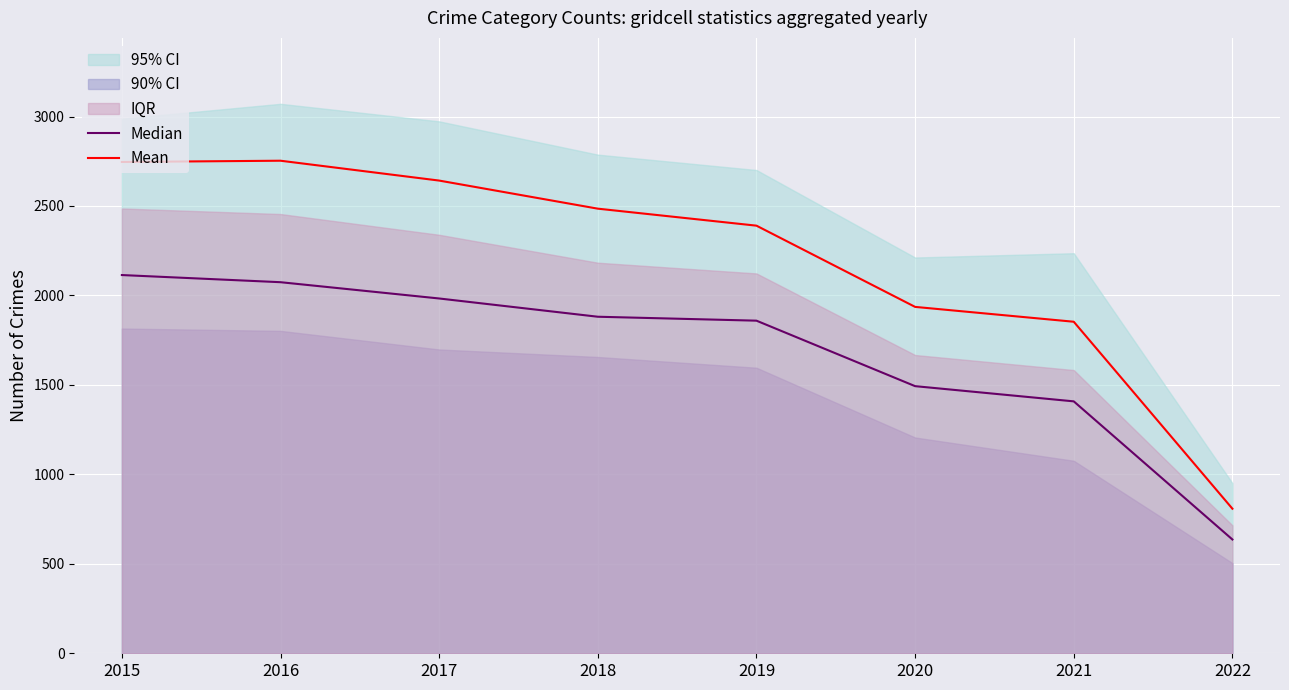

What is the highest value of the Mean series?

2753